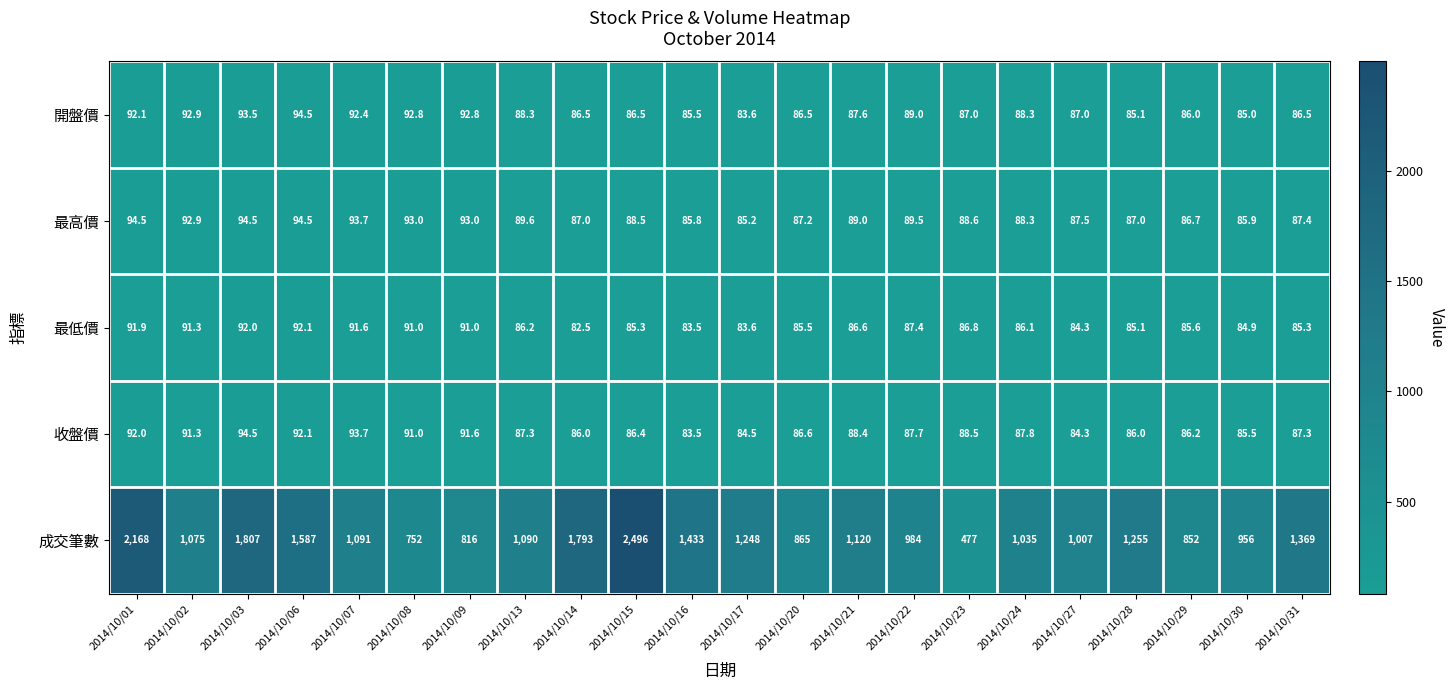

True or false: 最高價 has a value of 86.7 at 2014/10/29.

True